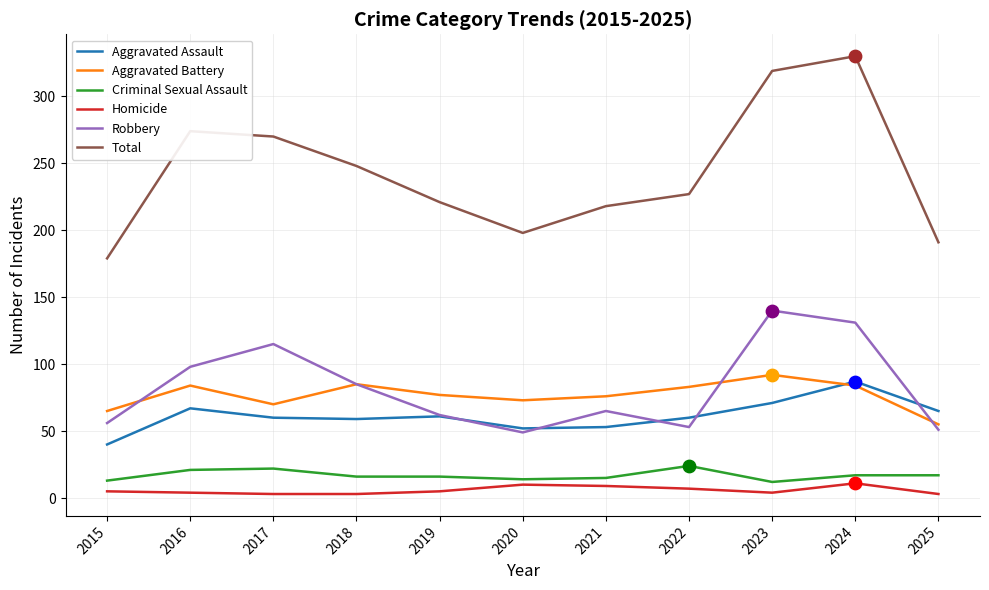

At how many categories does at least one series exceed 251?

4